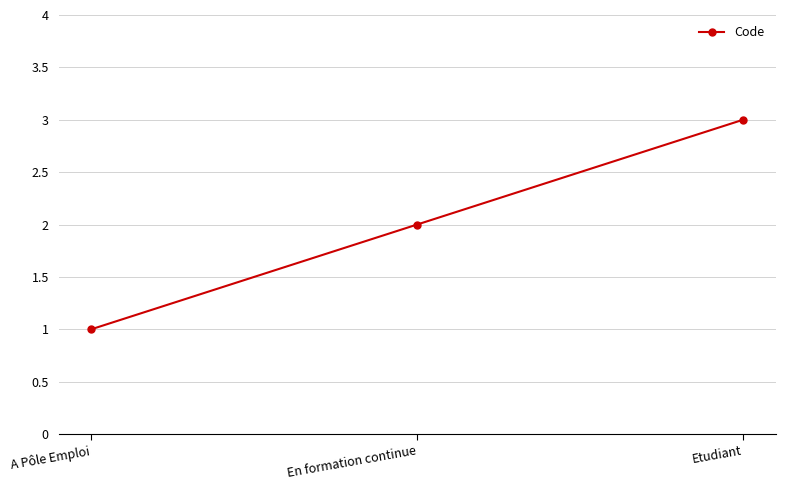

The chart shows a value of 2 at A Pôle Emploi. True or false?

False